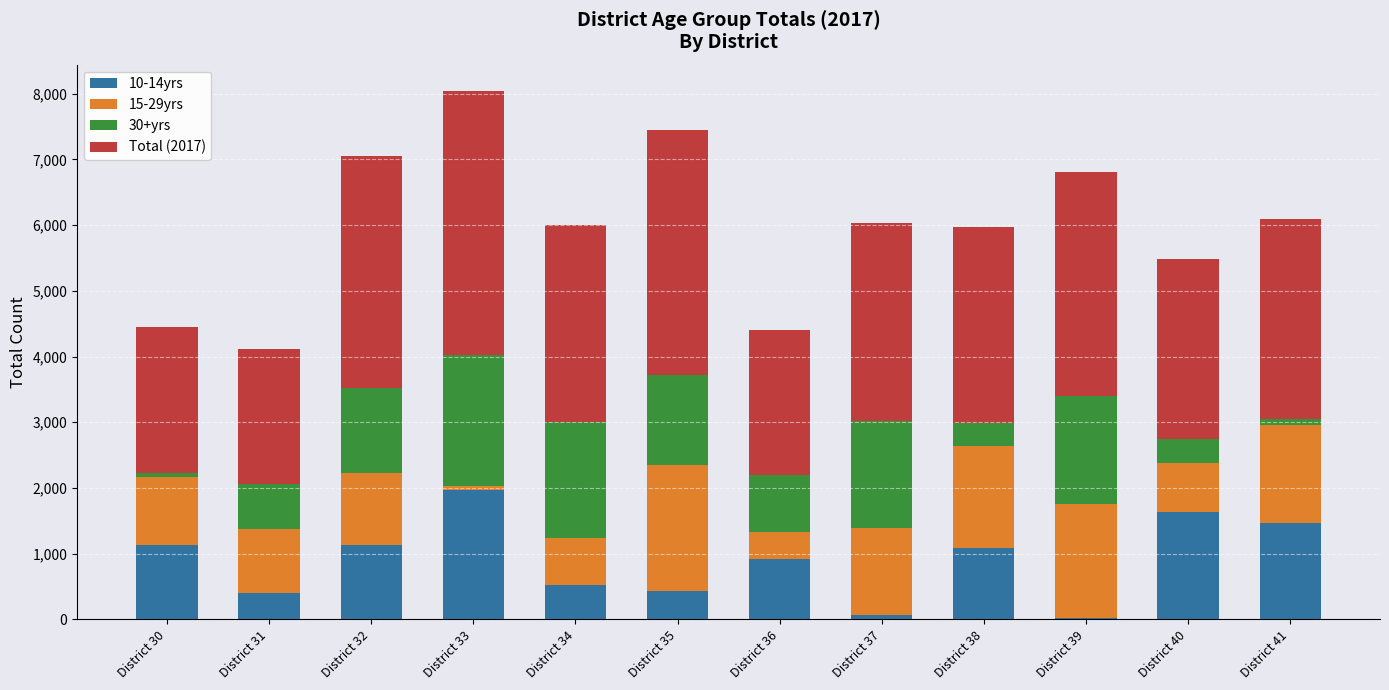

Which category has the highest value in the 10-14yrs series?

District 33